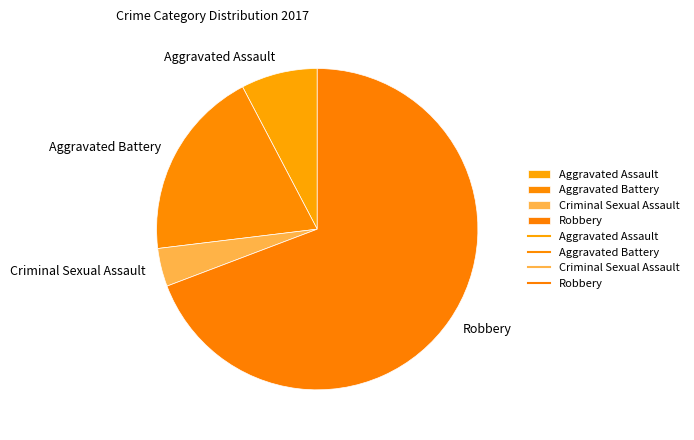

Does Criminal Sexual Assault account for over 50% of the chart?

No